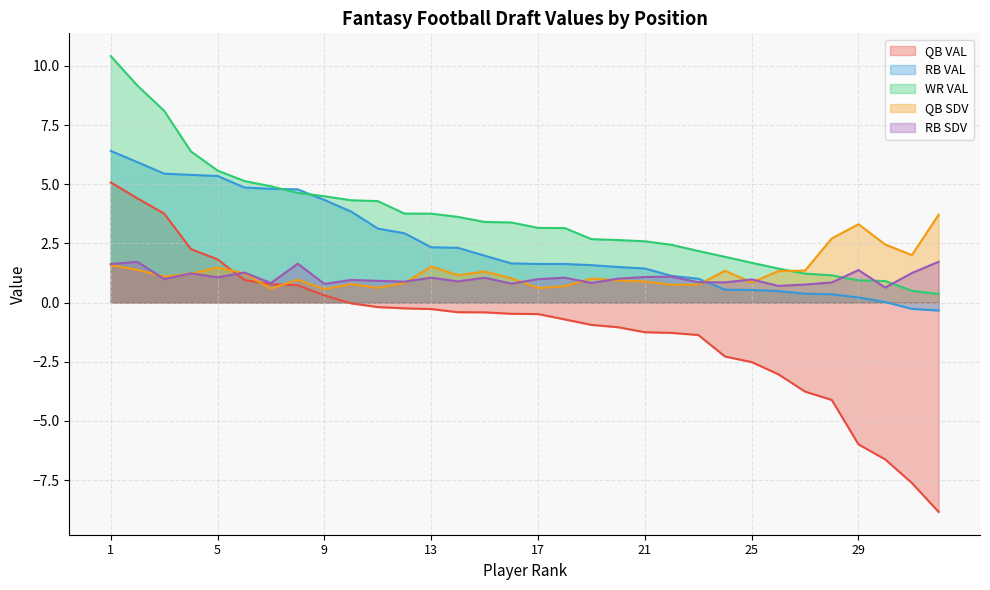

True or false: QB SDV and QB VAL cross at least once.

True